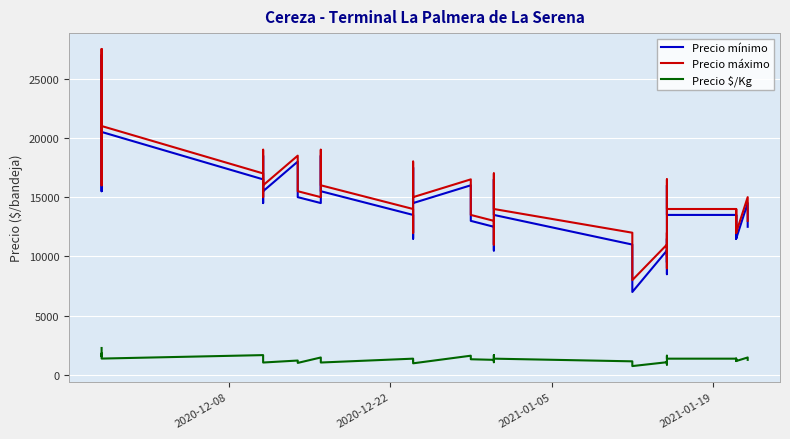

What are all the series names shown in the legend?

Precio mínimo, Precio máximo, Precio $/Kg